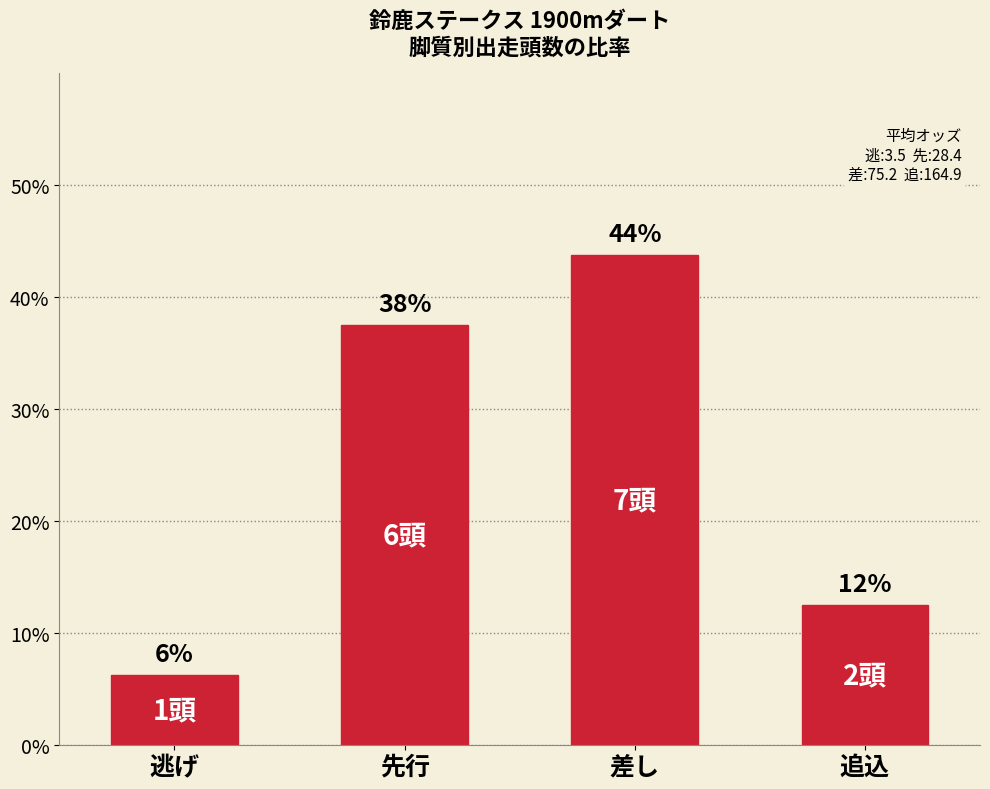

What is the greatest value displayed?

43.8